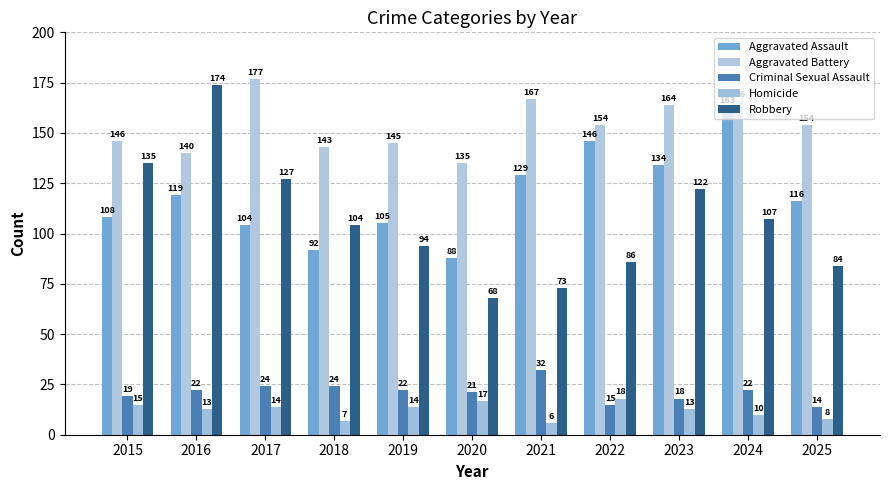

Which series has the largest range (max minus min)?

Robbery